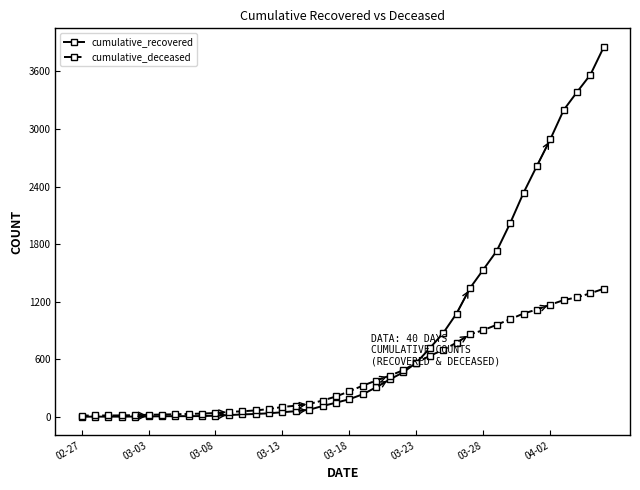

Which series has the largest range (max minus min)?

cumulative_recovered